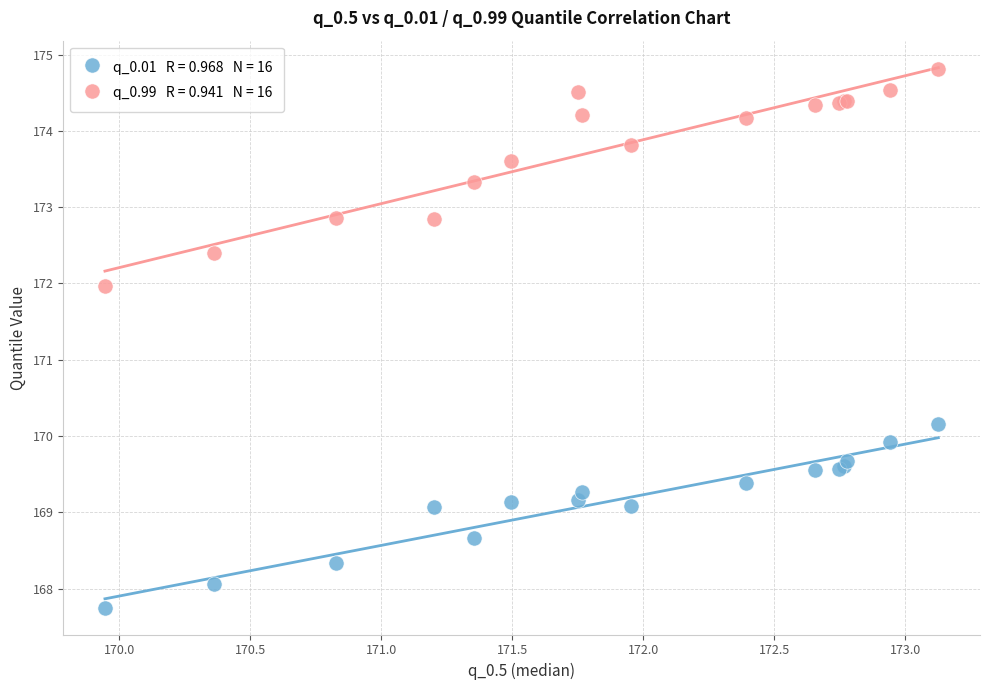

Across all series, what Y value is closest to 171?

170.2